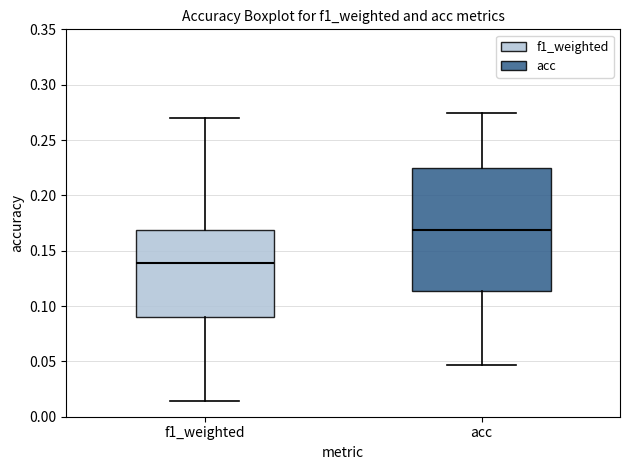

Which box has the highest median line?

acc